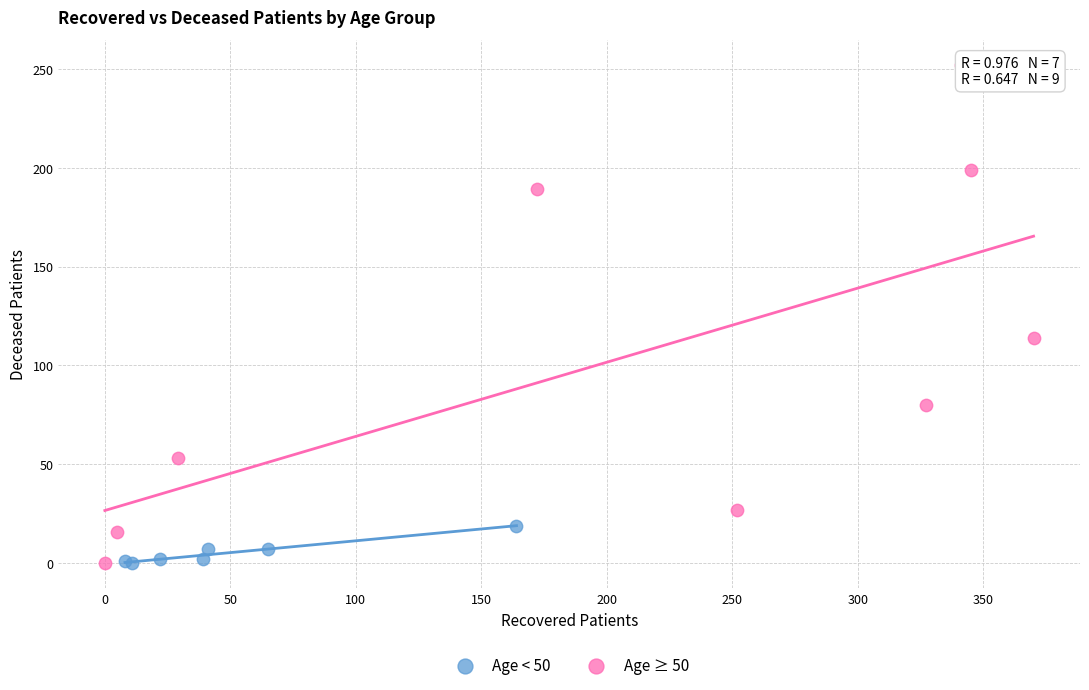

Which series contains the highest Y value?

Age ≥ 50